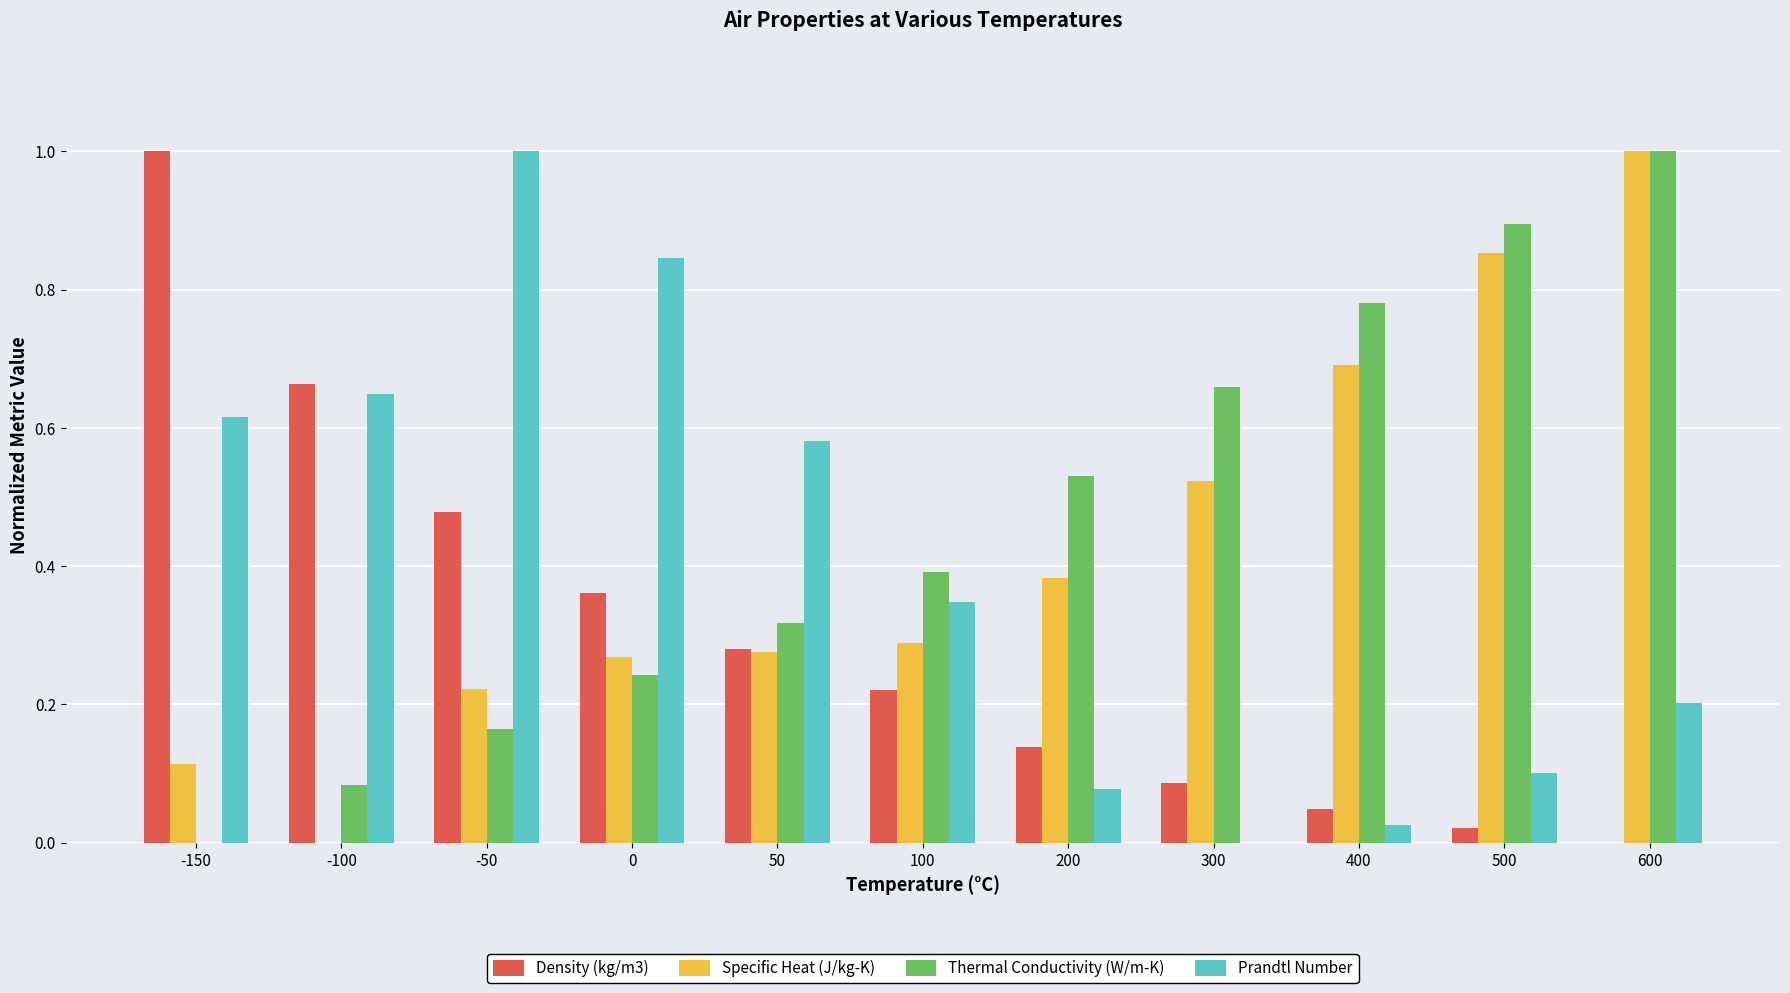

True or false: Thermal Conductivity (W/m-K) has a value of 0.1 at 100.

False